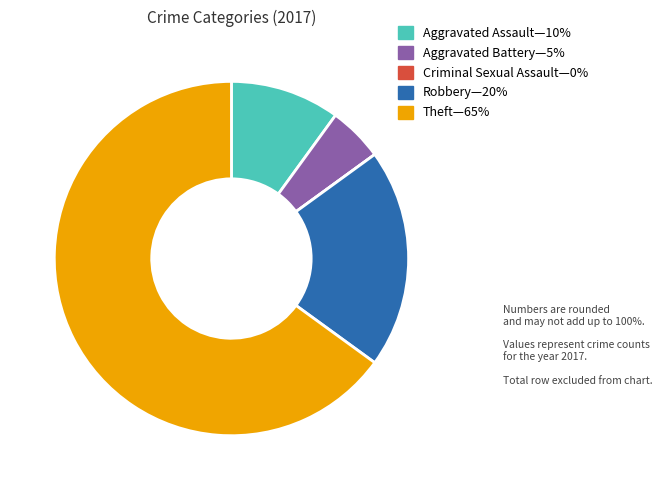

Is there any slice that represents more than half of the pie?

Yes